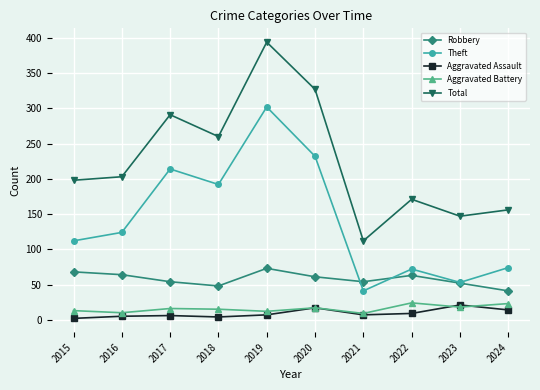

The value of Theft at 2018 is 192. True or false?

True